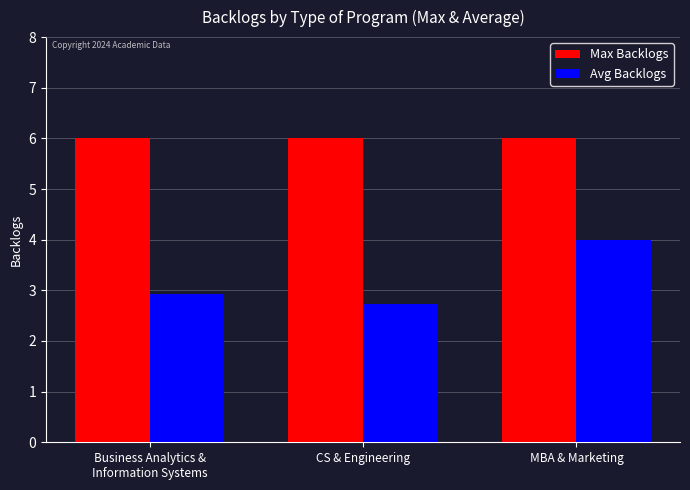

What is the approximate value of Max Backlogs at MBA & Marketing?

6.0